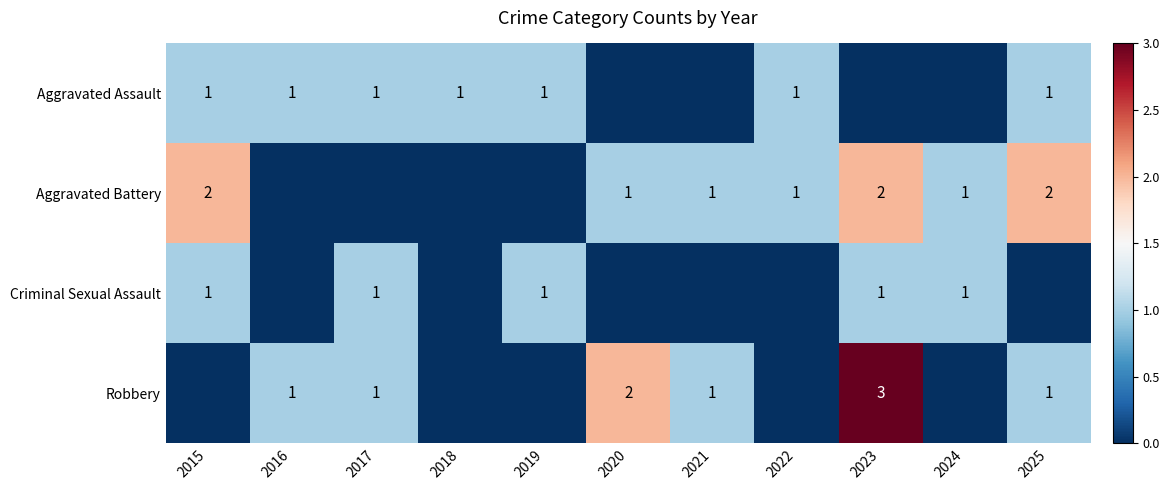

Is it true that Robbery equals 1 at 2016?

True